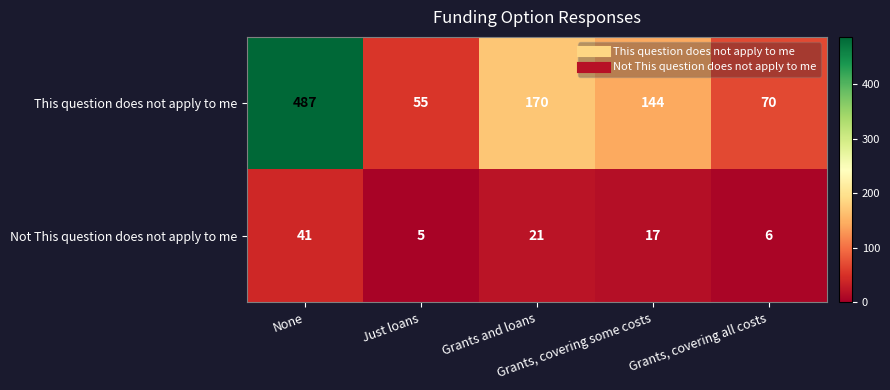

What is the average value of the Not This question does not apply to me series?

18